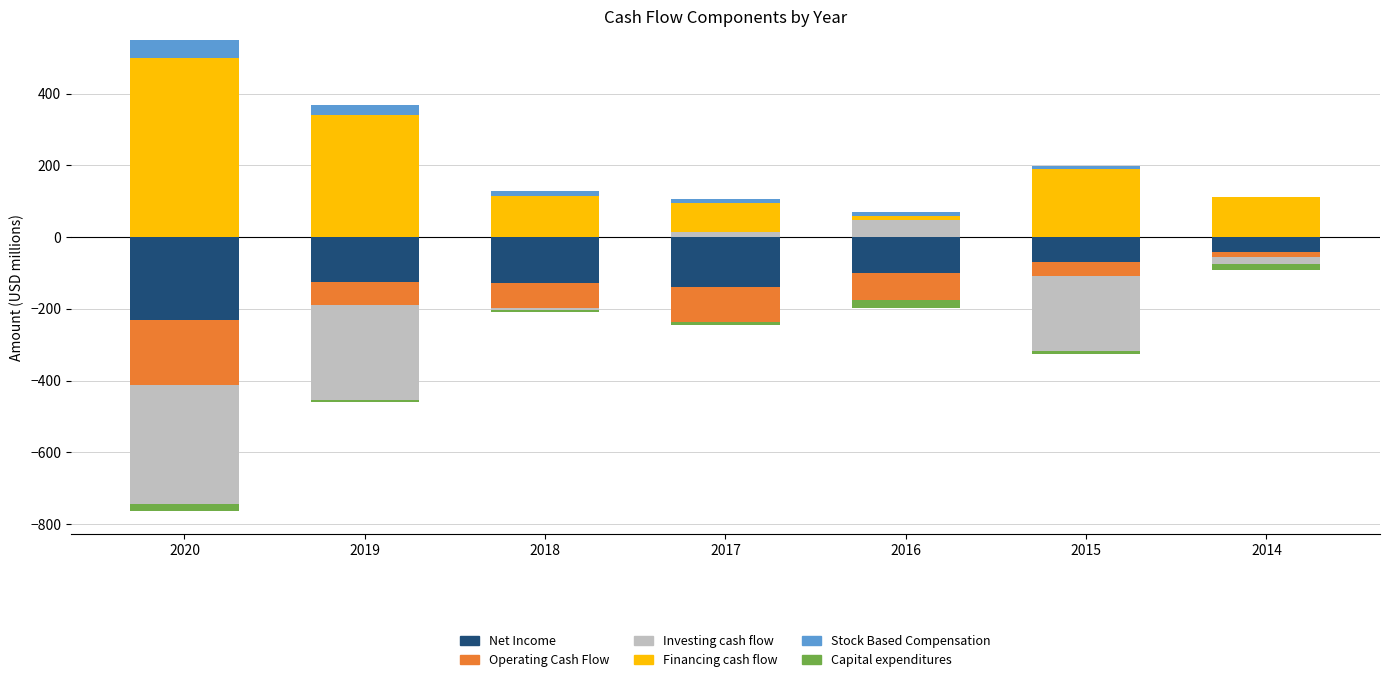

What are all the series names shown in the legend?

Net Income, Operating Cash Flow, Investing cash flow, Financing cash flow, Stock Based Compensation, Capital expenditures